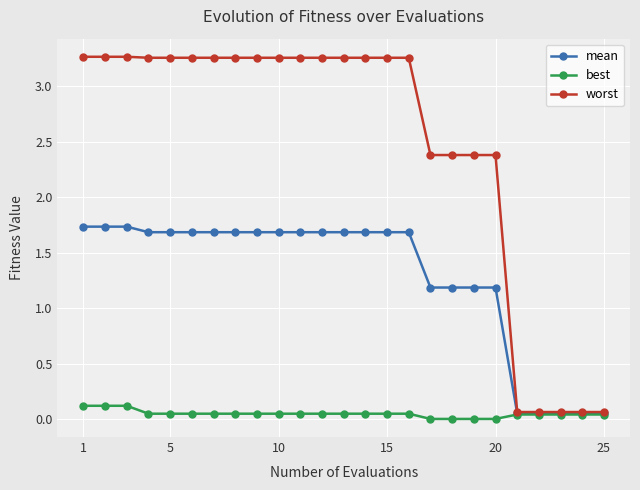

Which series has the largest total across all categories?

worst